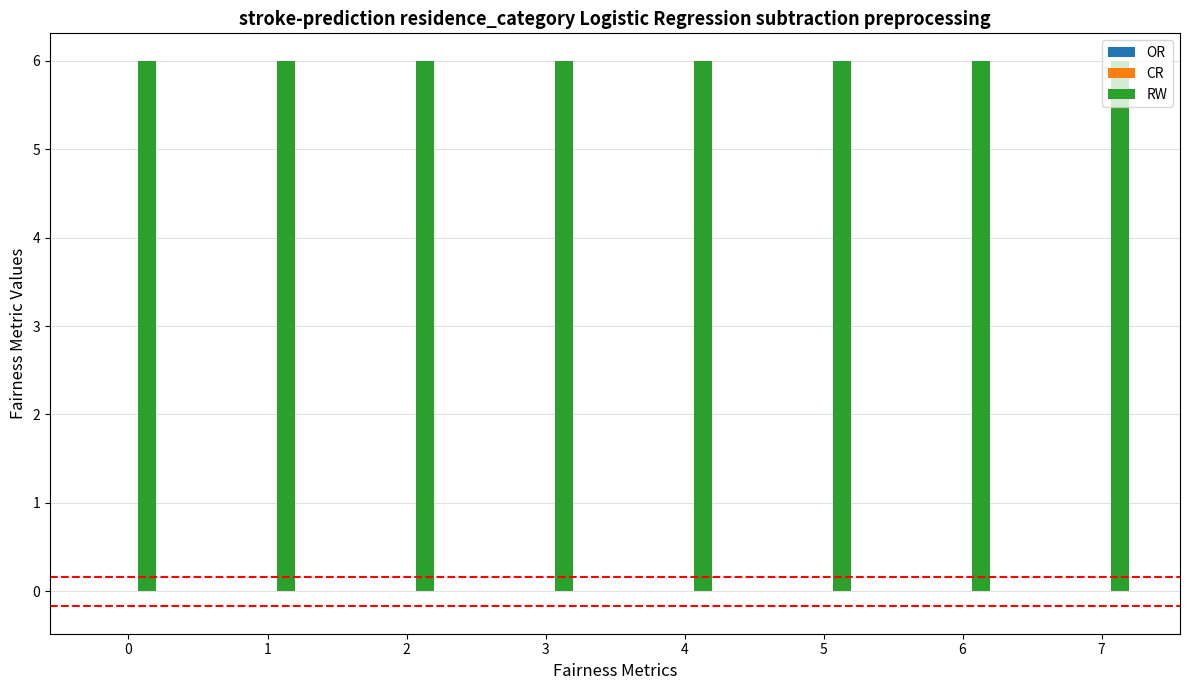

How many bars are there in each group?

3